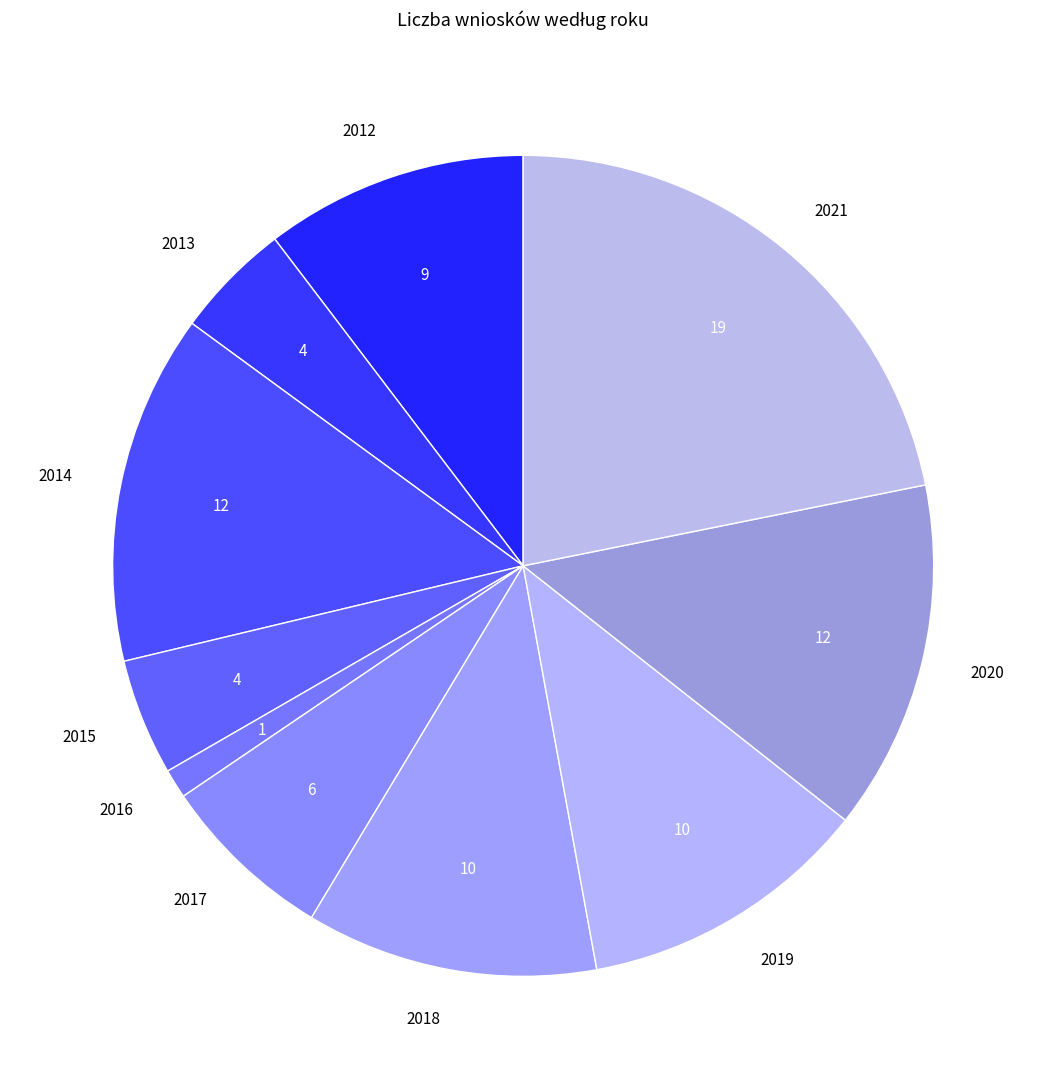

Does 2013 represent more than half of the total?

No